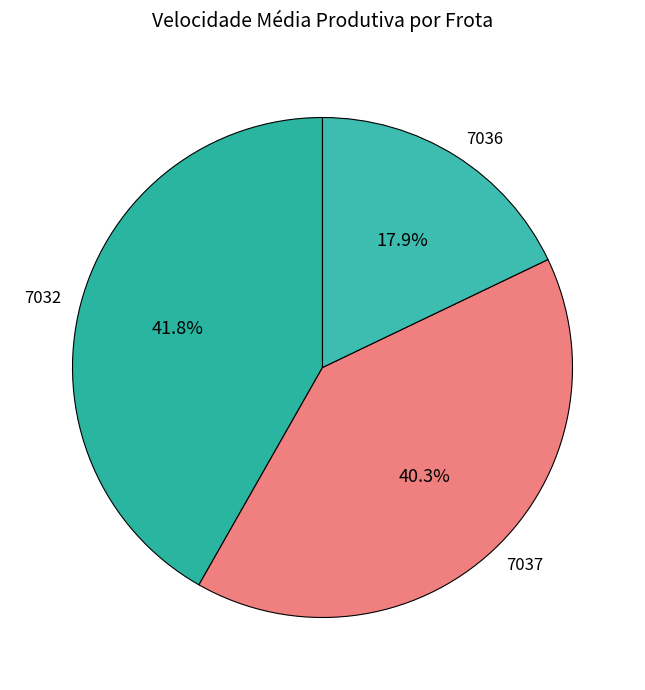

Which category has the smallest portion of the pie?

7036